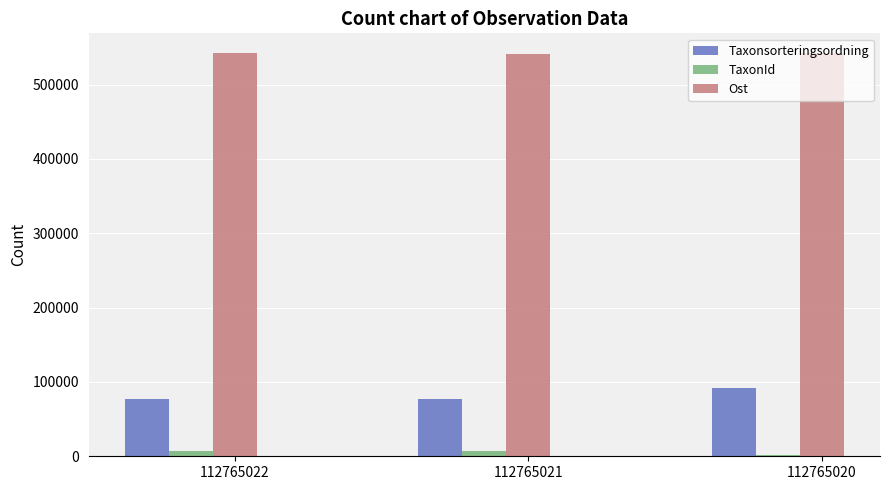

Rank the series by their maximum value, from highest to lowest.

Ost, Taxonsorteringsordning, TaxonId